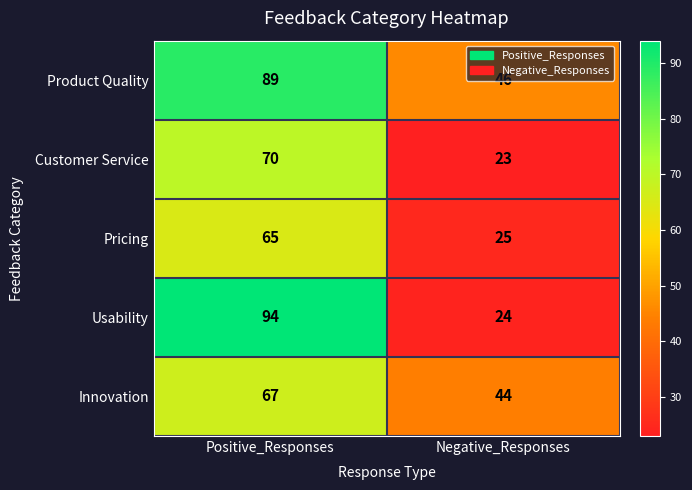

Which category has the lowest value in the Innovation series?

Negative_Responses